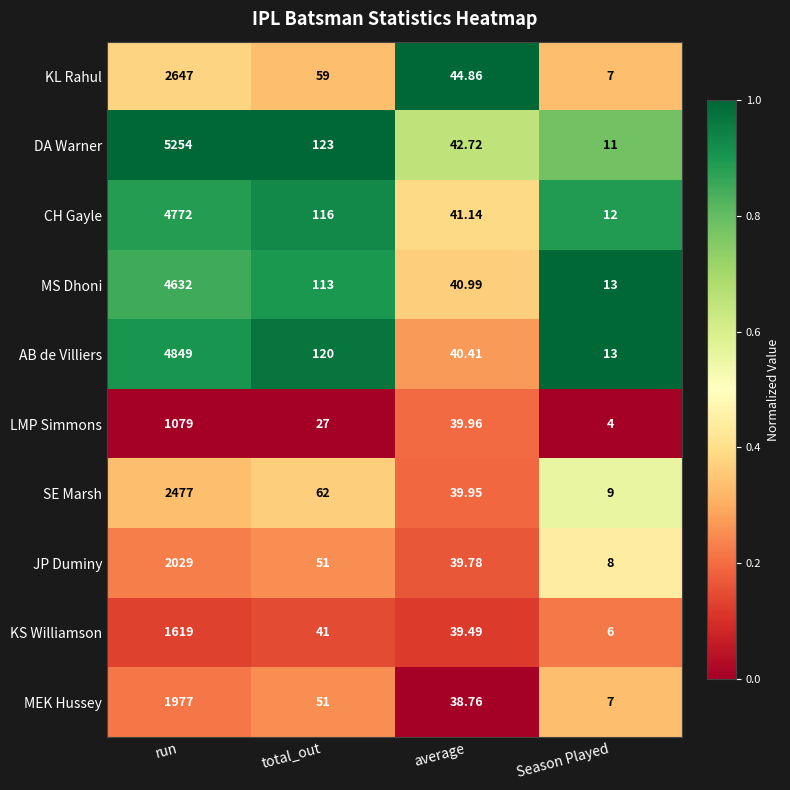

Which series has the widest spread of values?

DA Warner